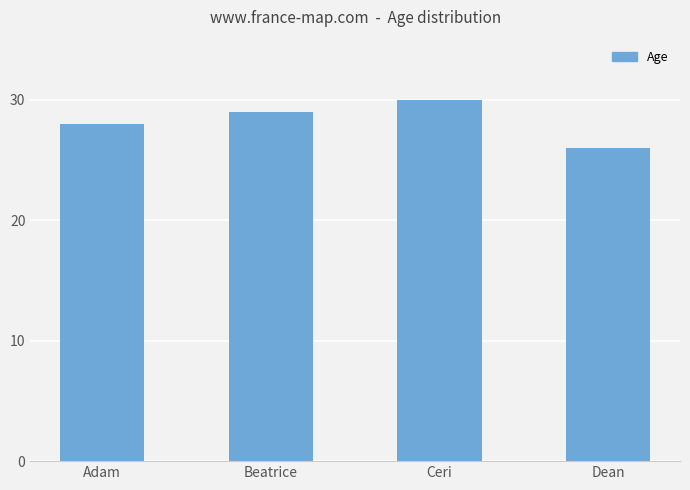

What is the minimum value shown in the chart?

26